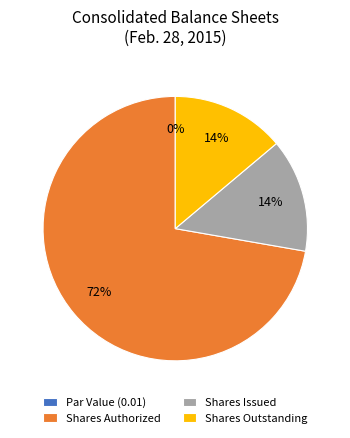

How many slices are in this pie chart?

4